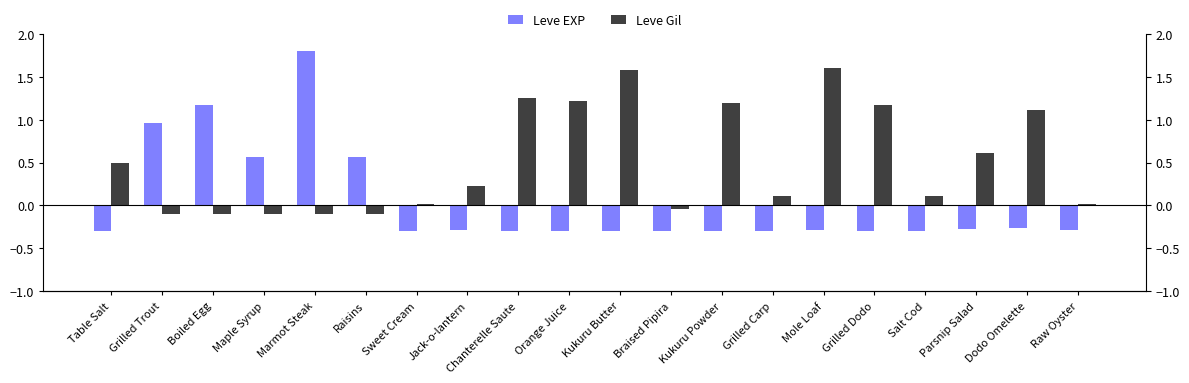

What is the maximum value for Leve Gil?

1.6